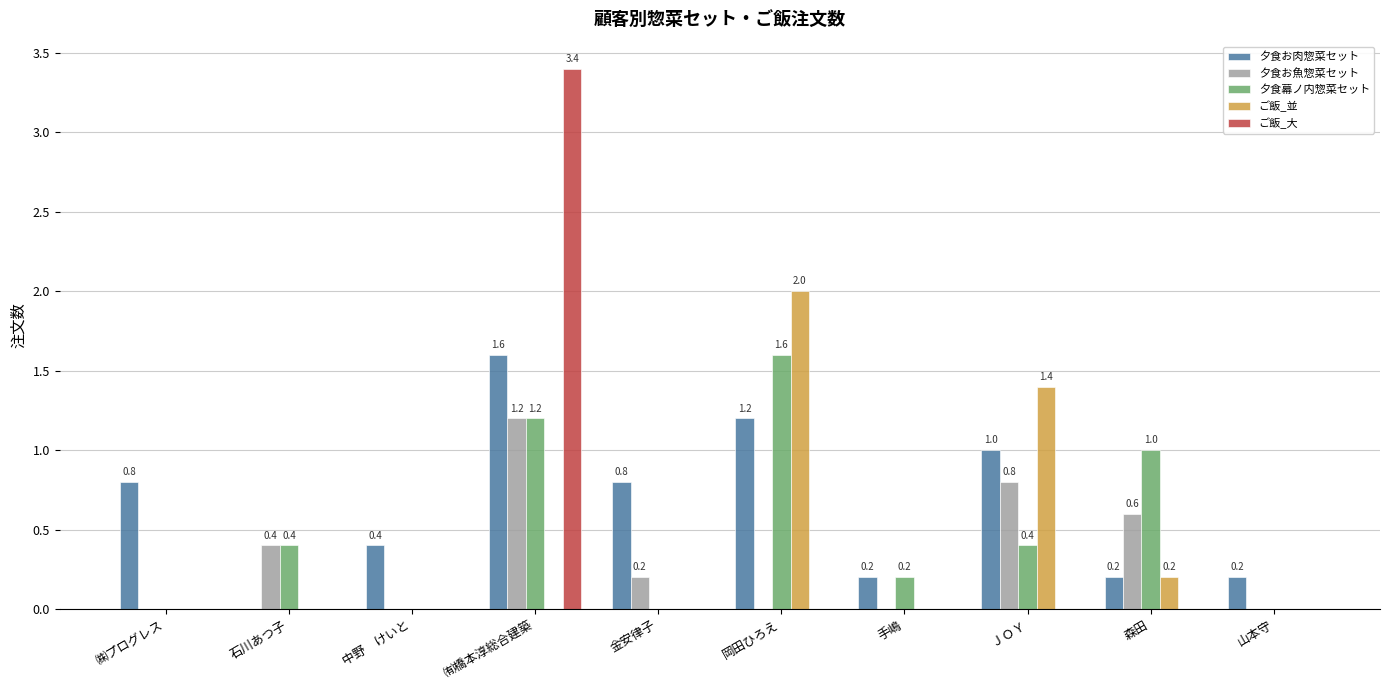

Reading right to left, what are all the values shown in this chart?

夕食お肉惣菜セット: 0.2	0.2	1.0	0.2	1.2	0.8	1.6	0.4	0.0	0.8
夕食お魚惣菜セット: 0.0	0.6	0.8	0.0	0.0	0.2	1.2	0.0	0.4	0.0
夕食幕ノ内惣菜セット: 0.0	1.0	0.4	0.2	1.6	0.0	1.2	0.0	0.4	0.0
ご飯_並: 0.0	0.2	1.4	0.0	2.0	0.0	0.0	0.0	0.0	0.0
ご飯_大: 0.0	0.0	0.0	0.0	0.0	0.0	3.4	0.0	0.0	0.0